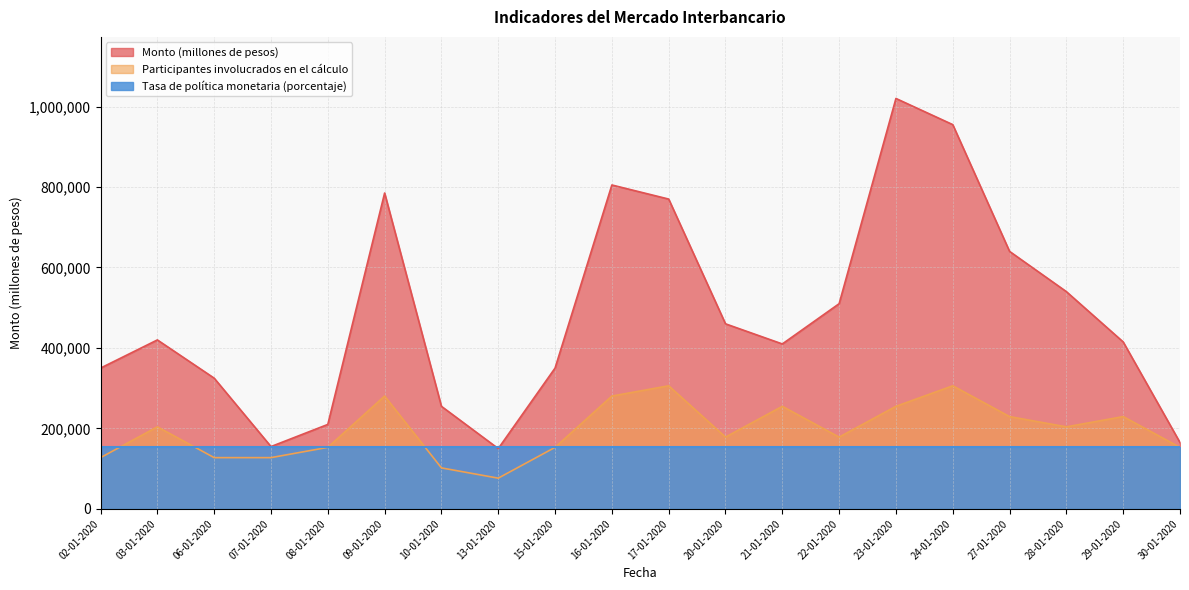

What is the sum of all Monto (millones de pesos) values?

9690000